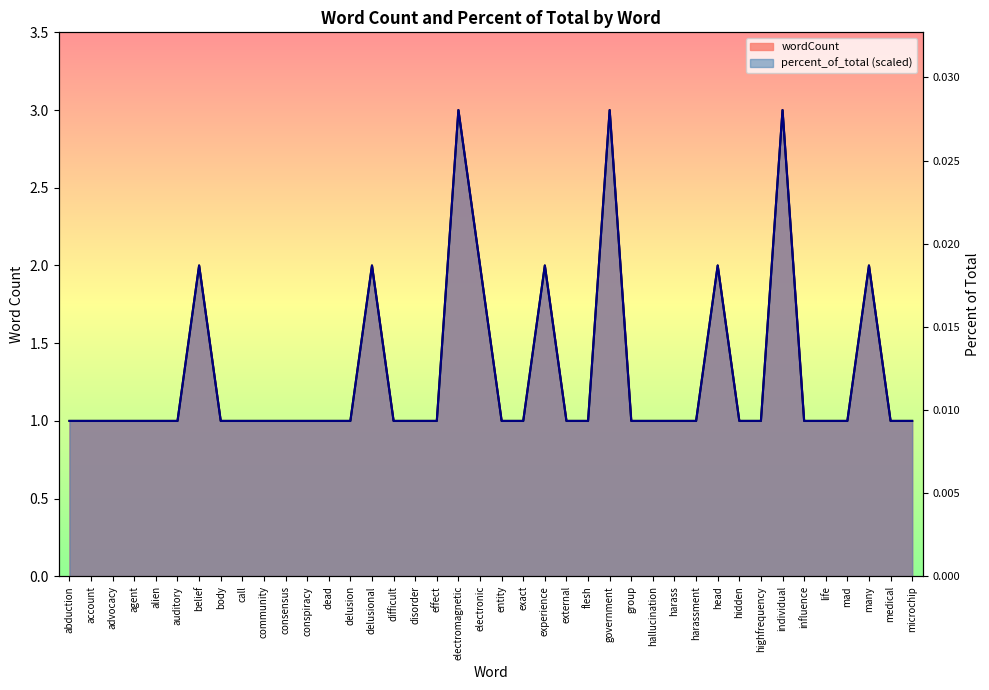

At many, list the series in order from smallest to largest.

percent_of_total, wordCount